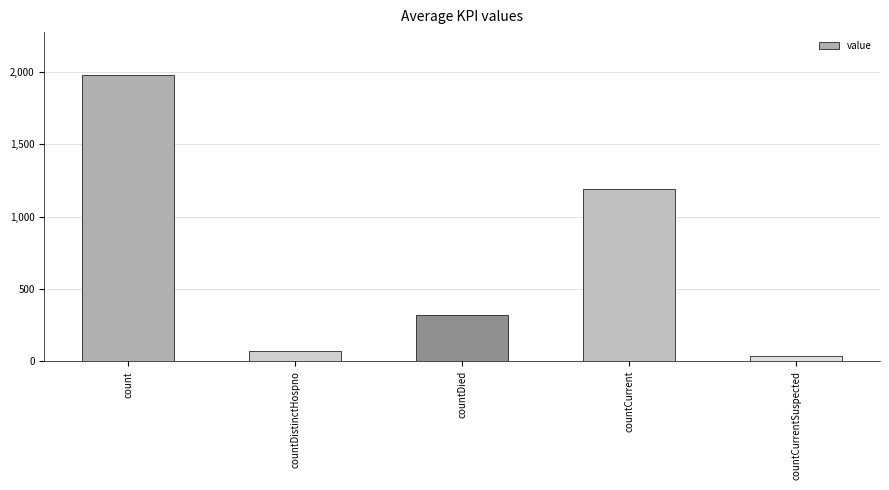

Reading left to right, transcribe all the data shown in this chart.

count=1979	countDistinctHospno=73	countDied=318	countCurrent=1192	countCurrentSuspected=35